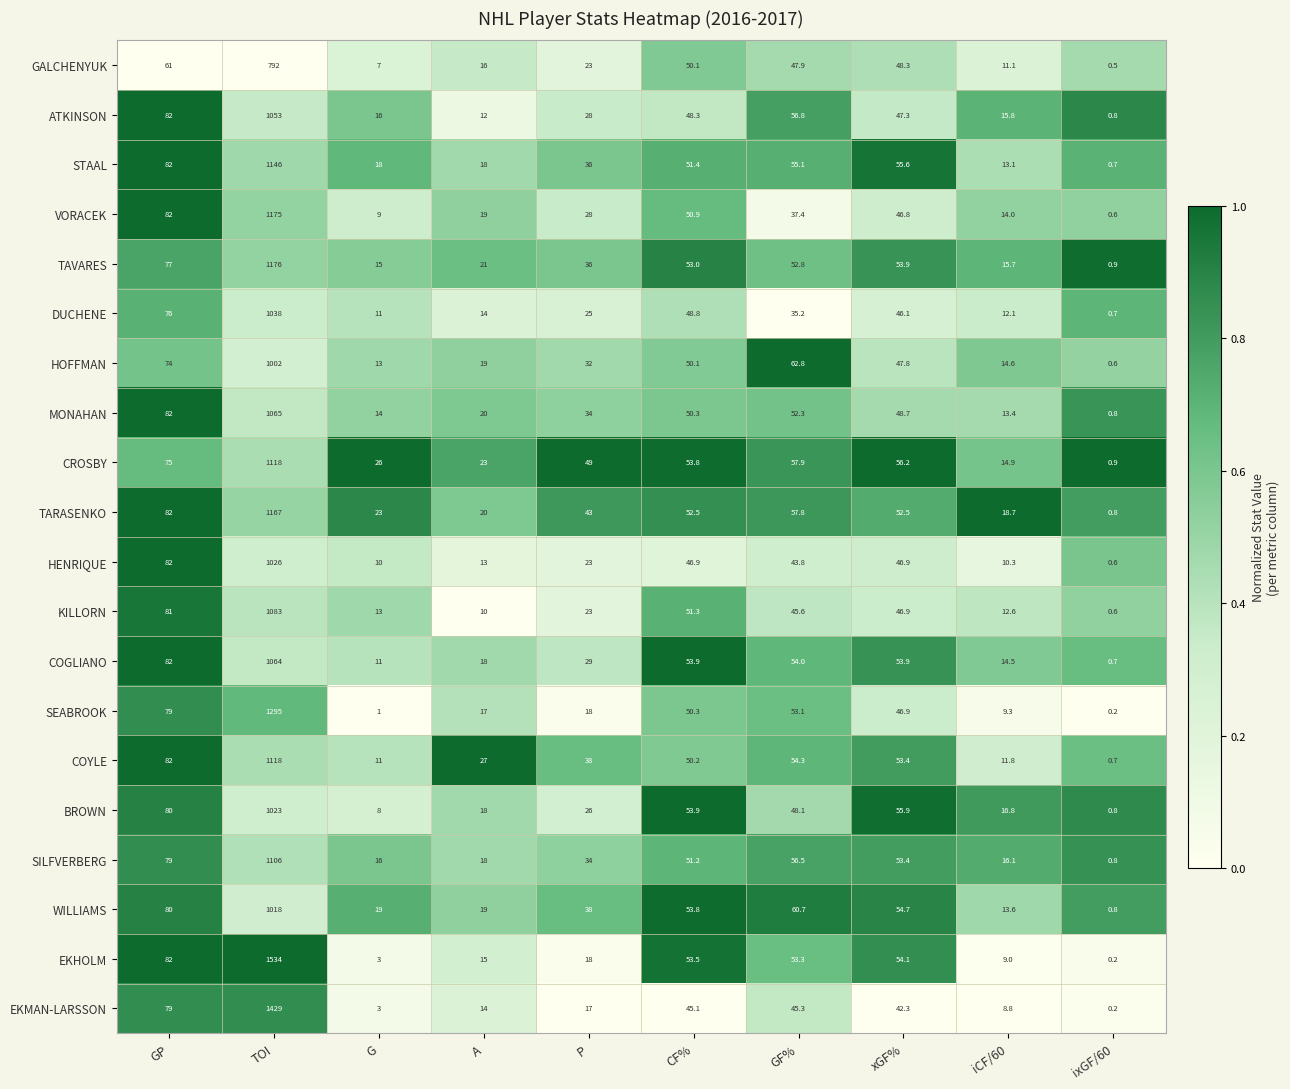

At which label is COGLIANO closest to 532?

GP